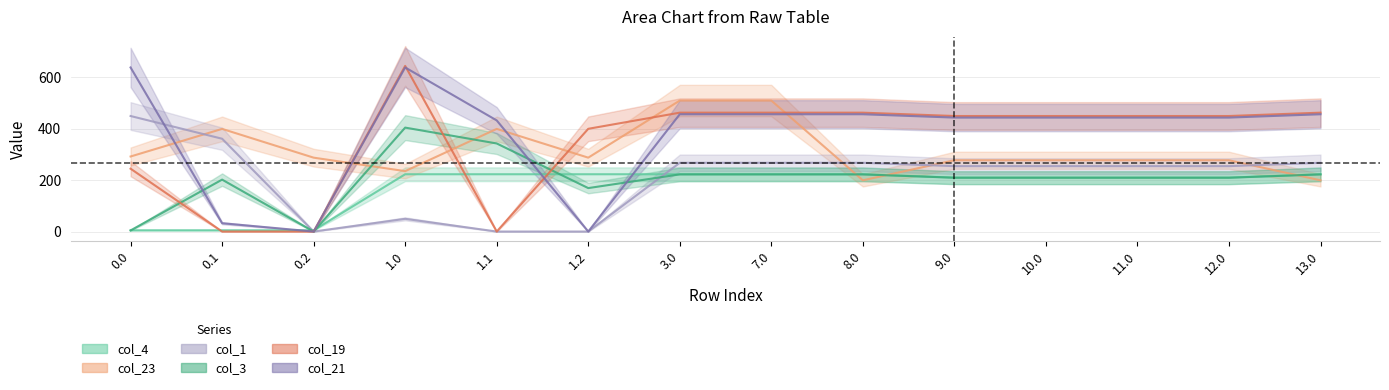

What is the sum of all col_4 values?

2414.5